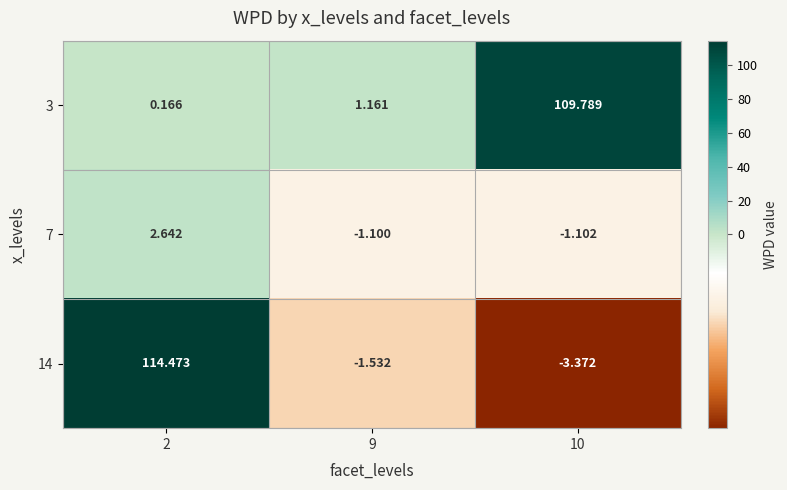

Is the value of 7 at 10 greater than the value of 14 at 2?

No